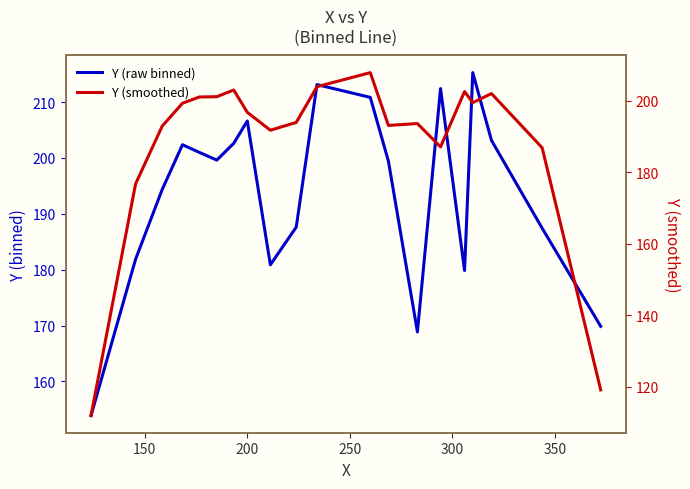

What is the minimum value shown in the chart?

111.9